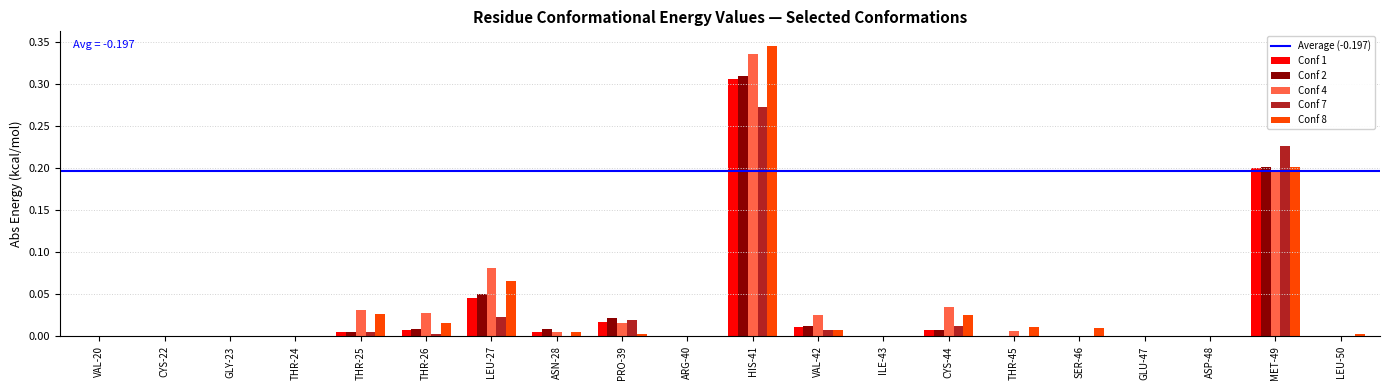

Is the value of Conf 8 at HIS-41 greater than the value of Conf 4 at ASP-48?

Yes